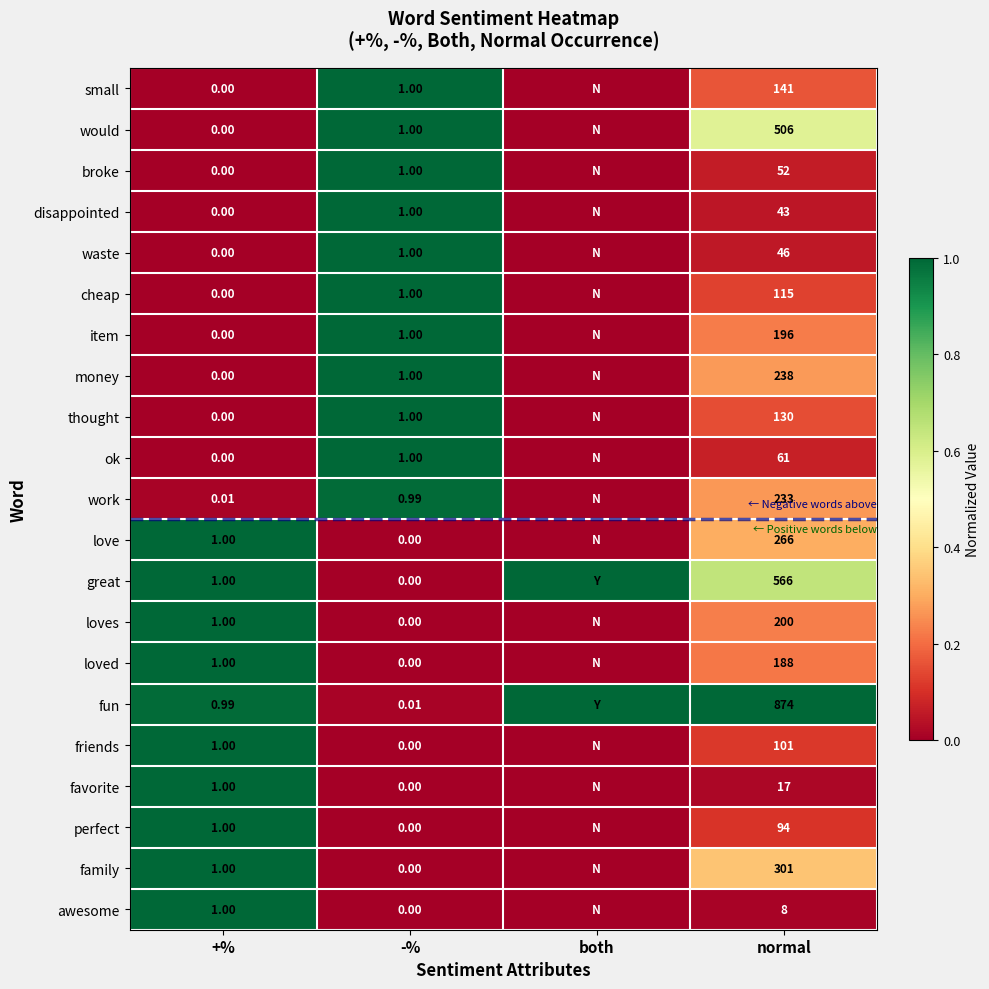

Is the value of work at -% greater than the value of waste at normal?

No